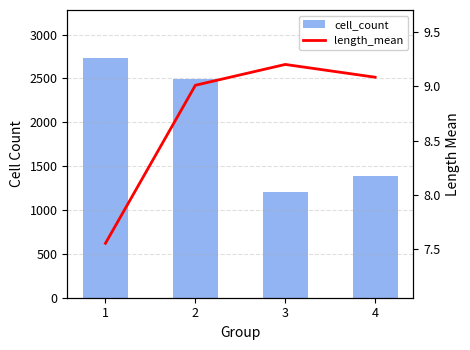

Reading right to left, what are all the values shown in this chart?

cell_count: 4=1393.0	3=1210.0	2=2495.0	1=2733.0
length_mean: 4=9.1	3=9.2	2=9.0	1=7.6